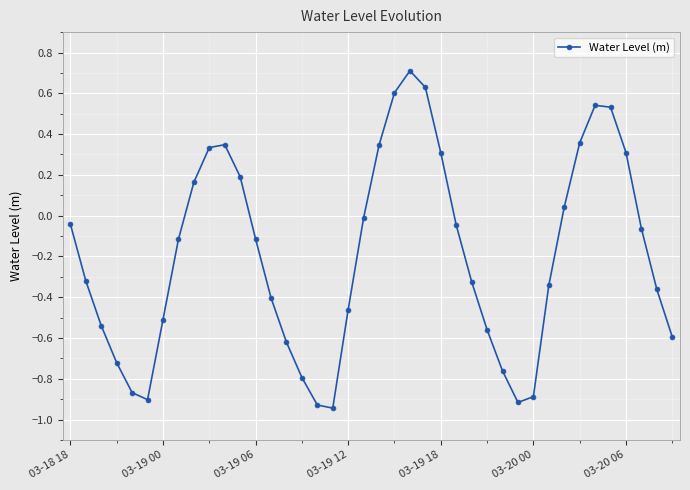

What is the greatest value displayed?

0.7